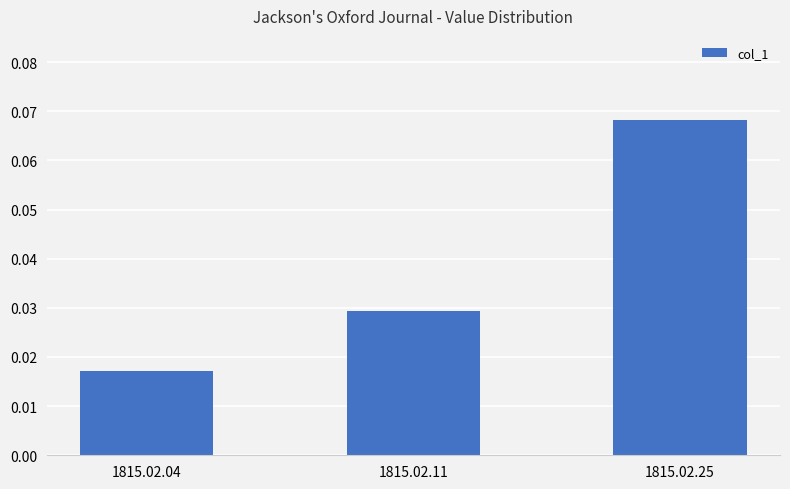

List the labels in order of value, smallest first.

1815.02.04, 1815.02.11, 1815.02.25